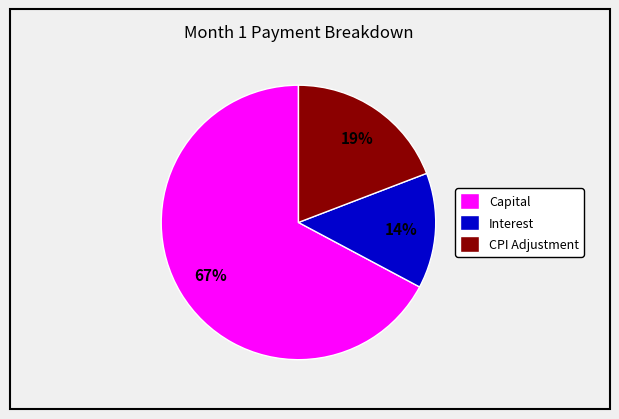

To the nearest percent, what is the average slice percentage?

33%